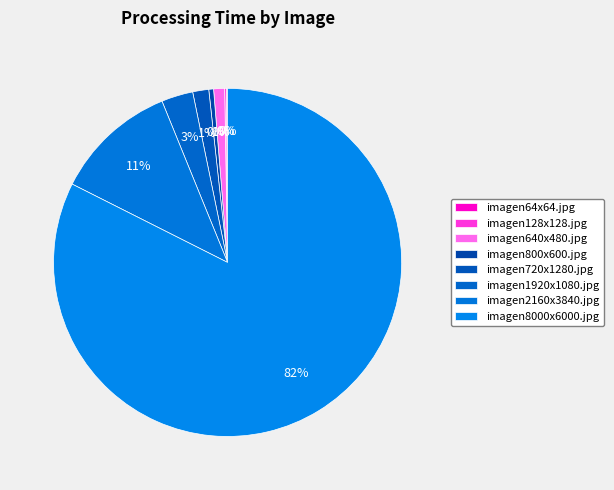

What percentage do imagen640x480.jpg and imagen2160x3840.jpg together represent?

12.4%